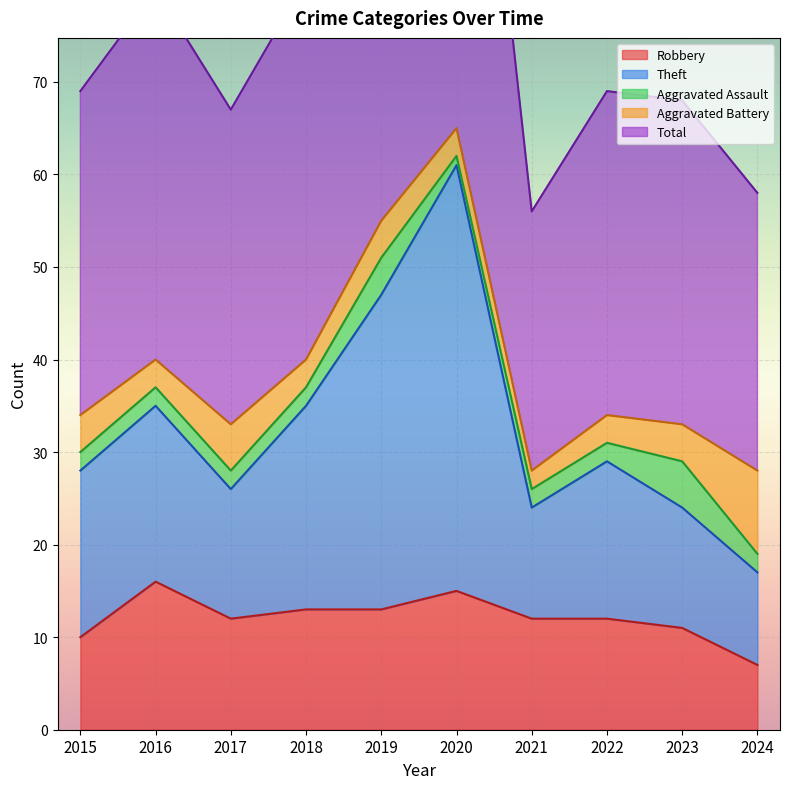

True or false: Robbery has a value of 22 at 2019.

False